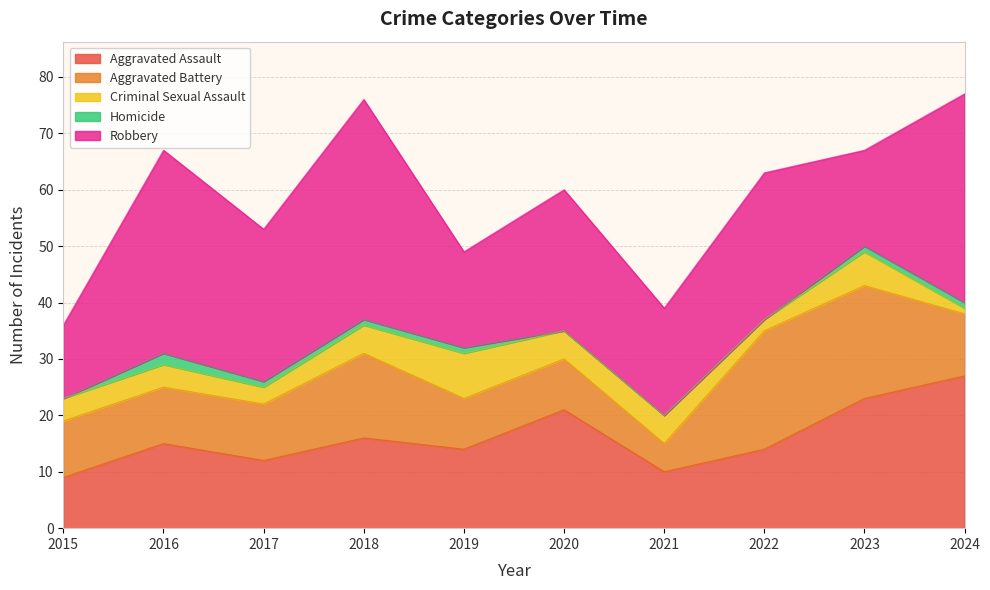

True or false: Homicide and Criminal Sexual Assault intersect in this chart.

False